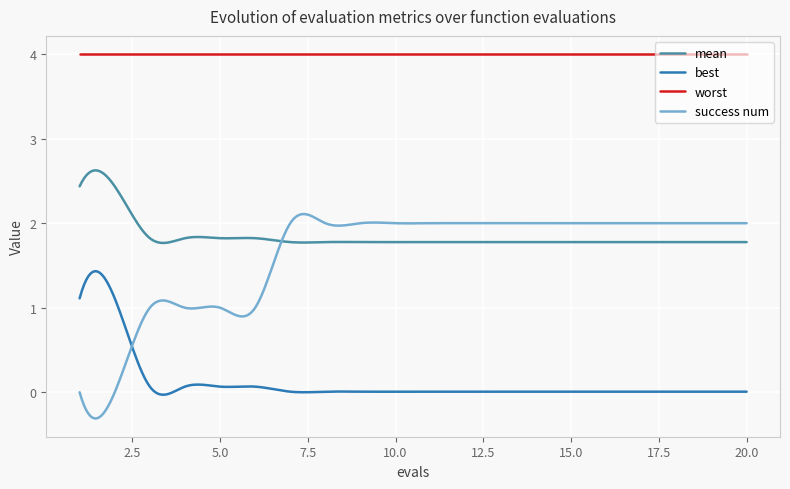

Which series has the widest spread of values?

success num